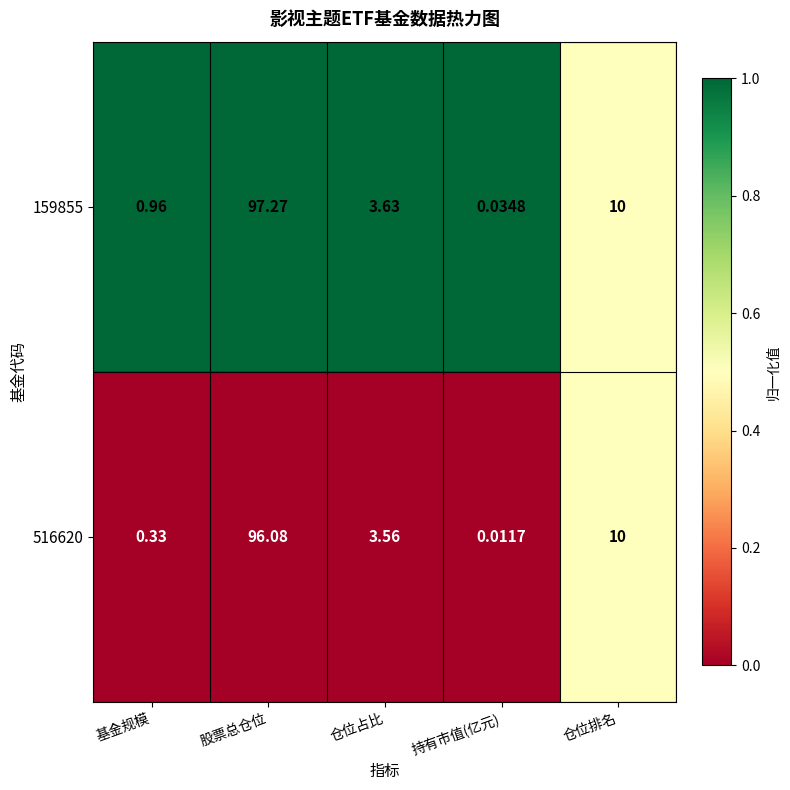

How many values in the 159855 series exceed 3?

3